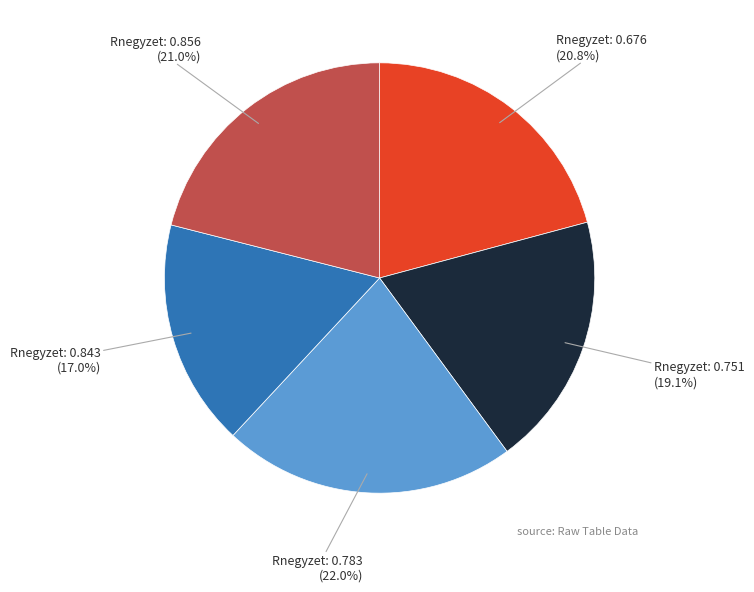

Does any single category account for the majority?

No